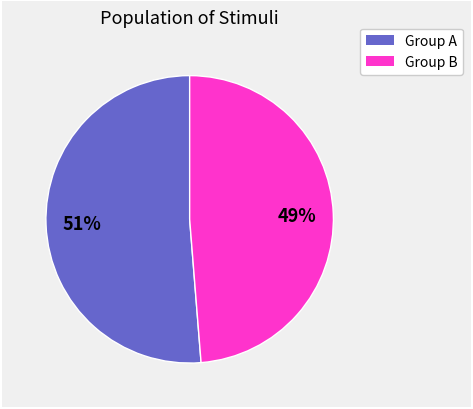

How many segments does this pie chart have?

2